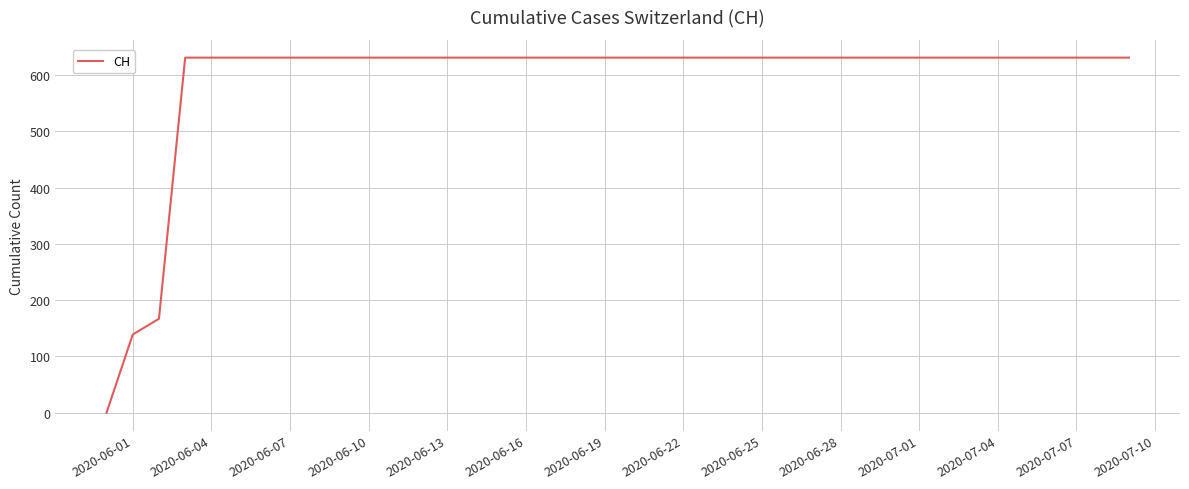

What is the difference between the maximum and minimum values?

631